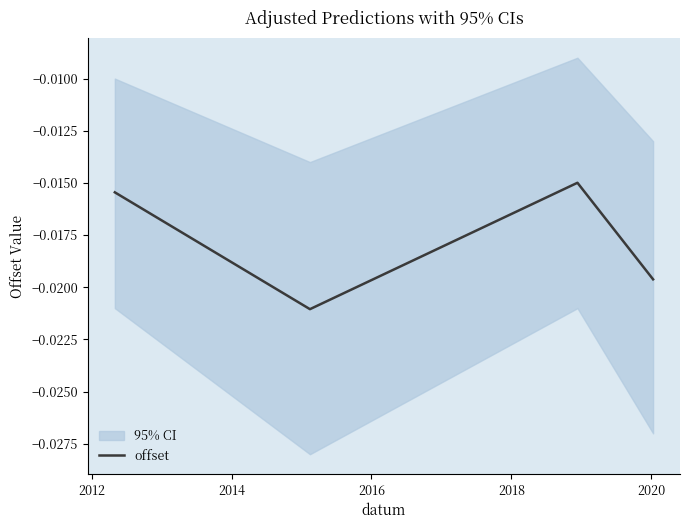

In offset, how many points are lower than both neighbors (excluding endpoints)?

1